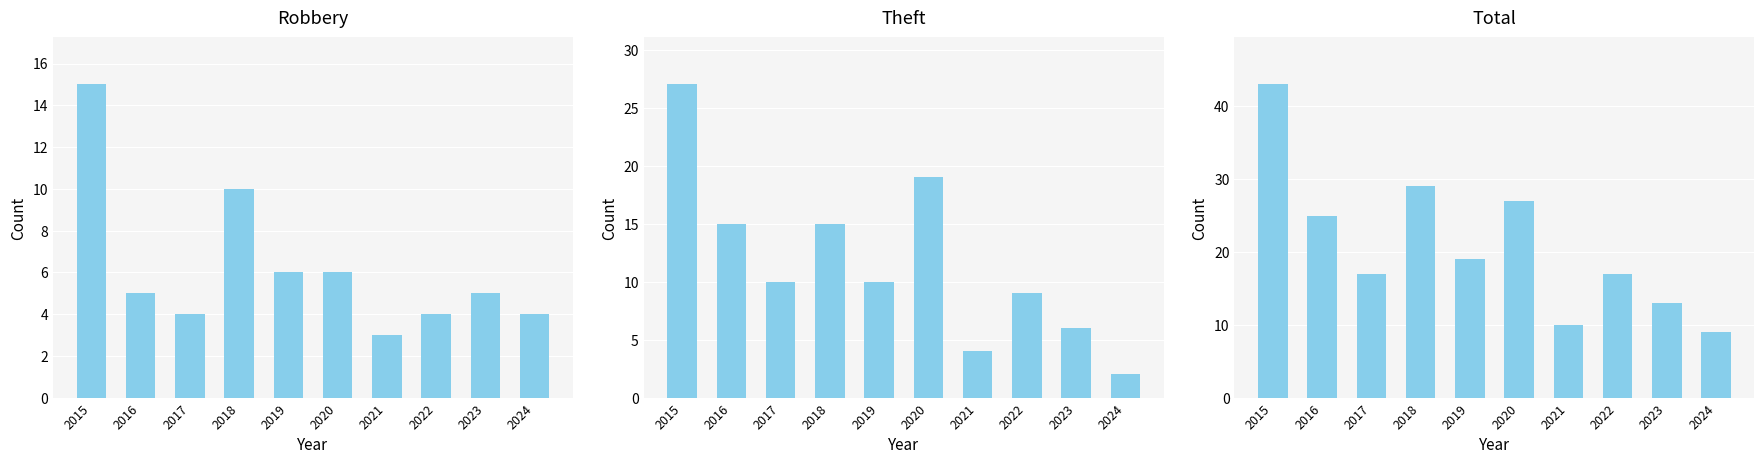

What is the average value of the Total series?

21